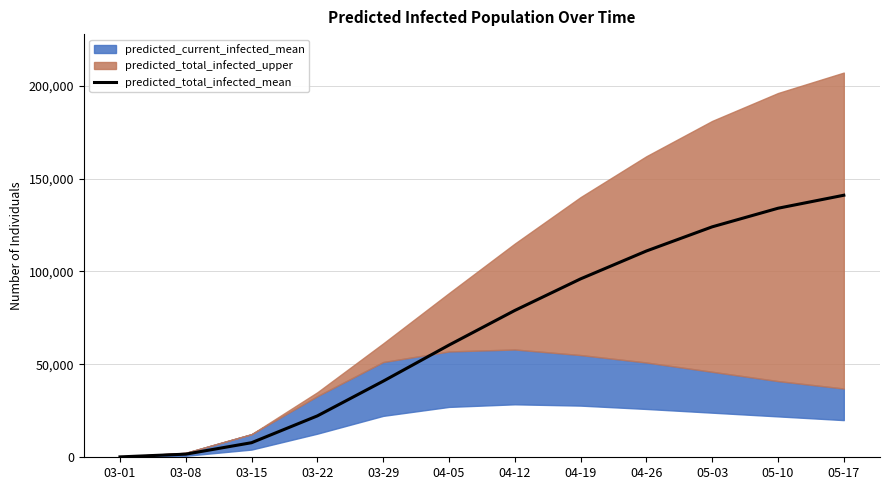

List the labels in order of value, smallest first.

03-01, 03-08, 03-15, 03-22, 03-29, 04-05, 04-12, 04-19, 04-26, 05-03, 05-10, 05-17